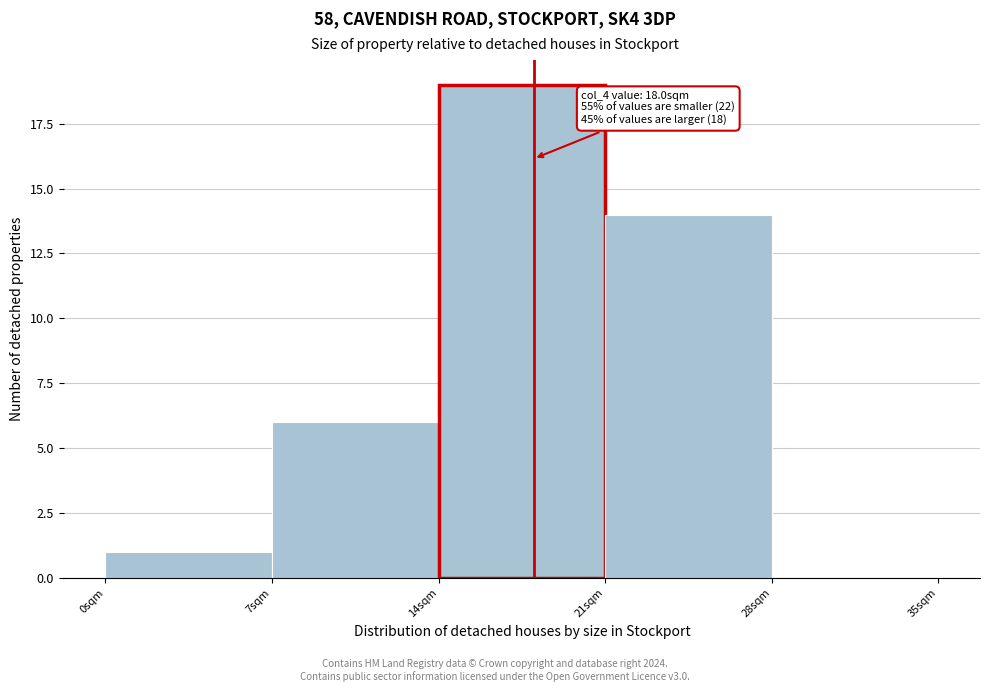

Which range on the x-axis has the tallest bar?

14 to 21